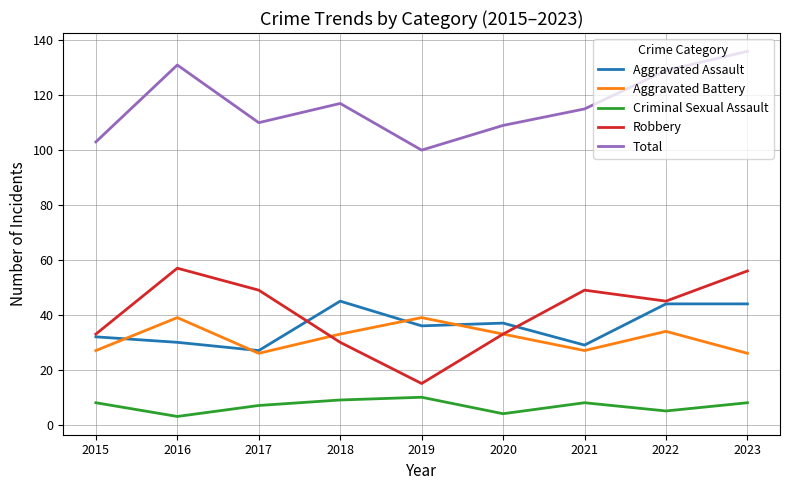

In Total, how many points are higher than both neighbors (excluding endpoints)?

2